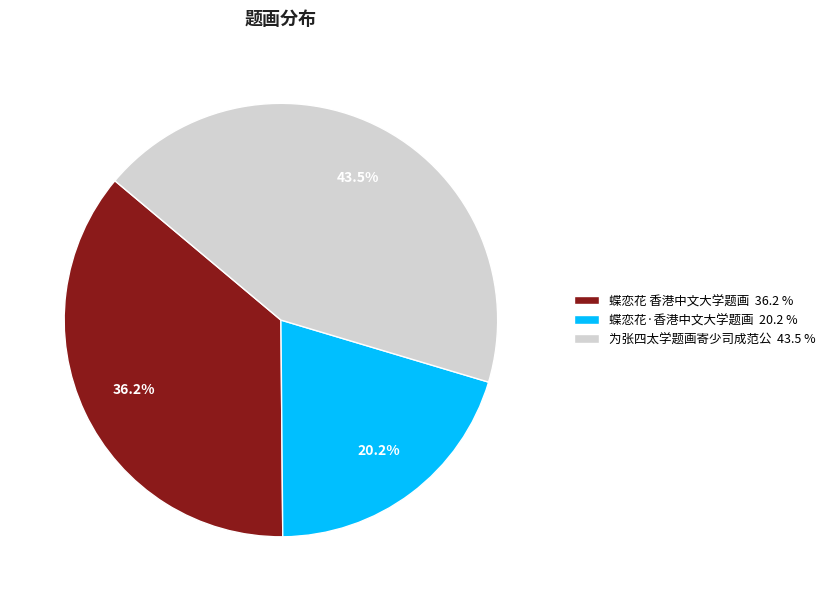

Does any single category account for the majority?

No